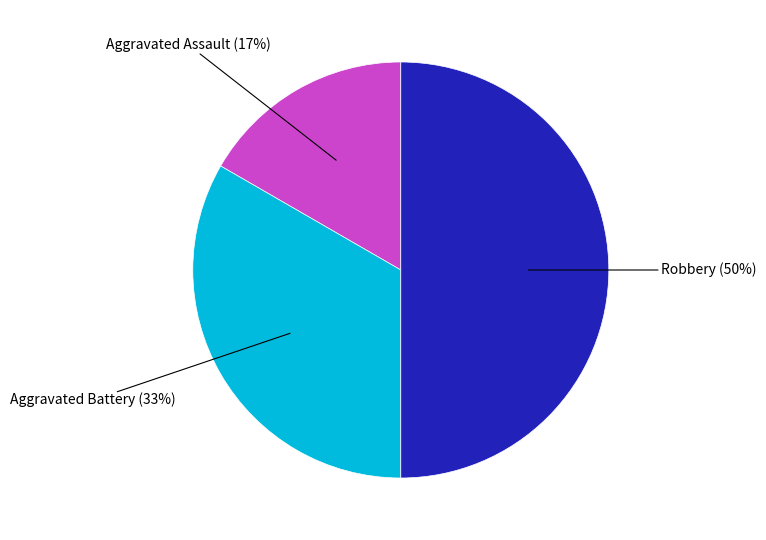

To the nearest percent, what is the average slice percentage?

33%